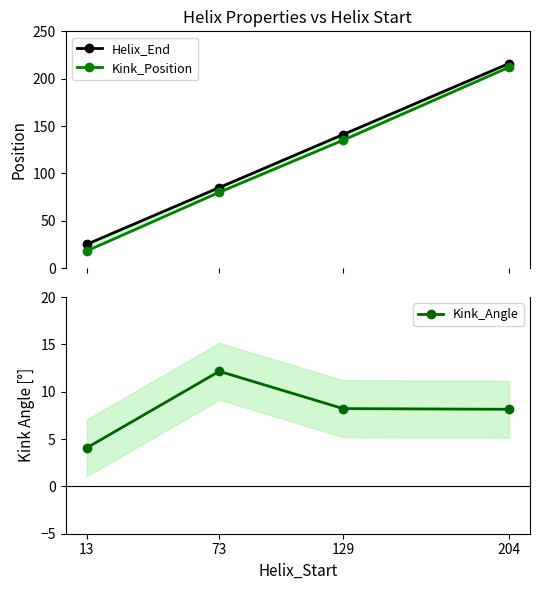

Which series changed the most between 13 and 73?

Kink_Position